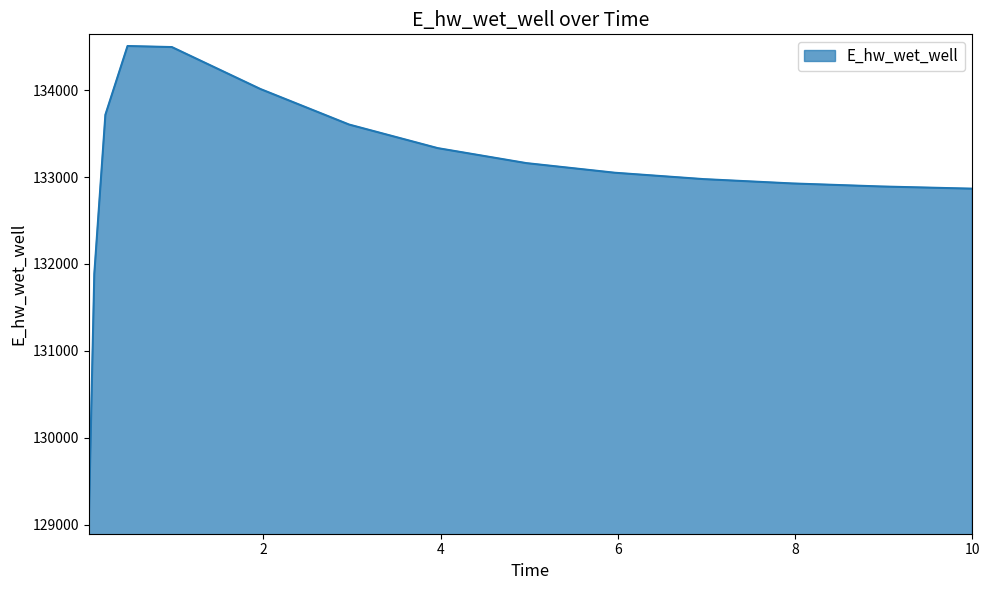

What is the maximum value shown in the chart?

134507.7